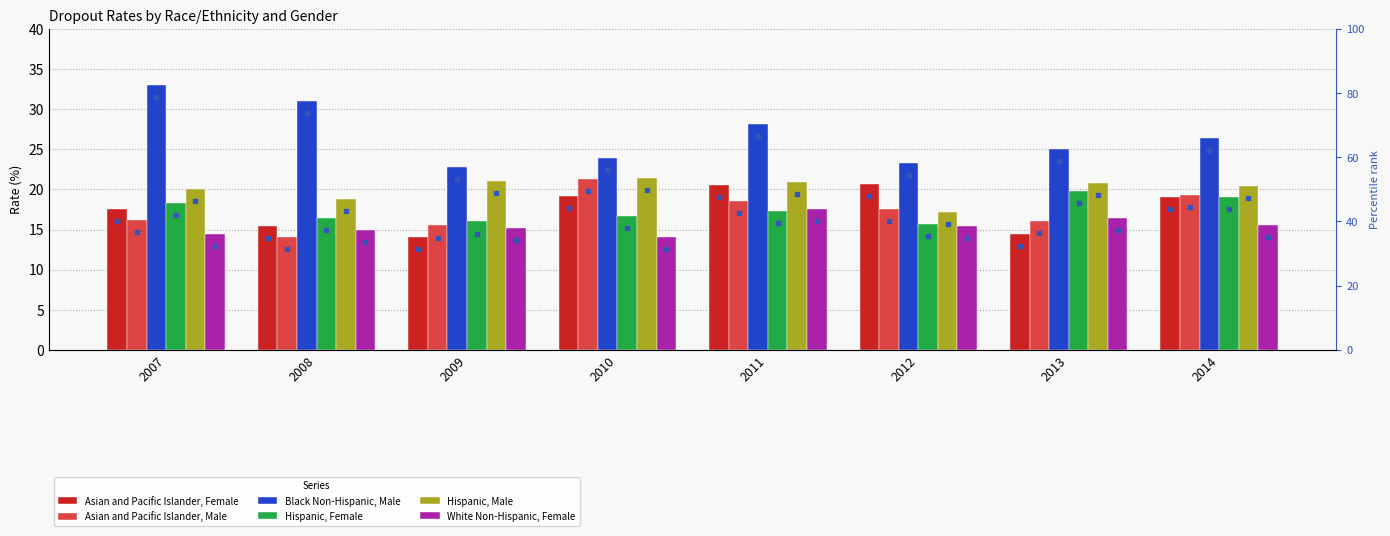

What is the spread (max minus min) of values at 2008?

16.9